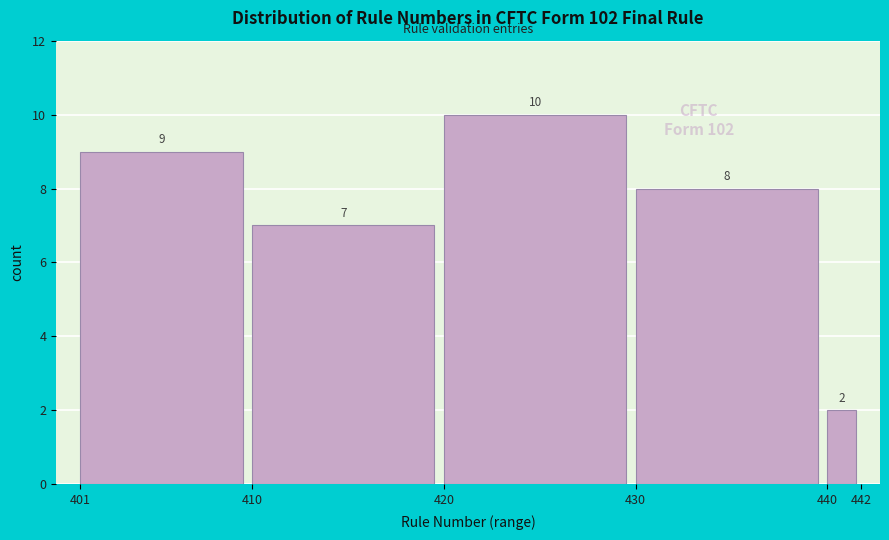

Reading left to right, transcribe all the data shown in this chart.

9	7	10	8	2